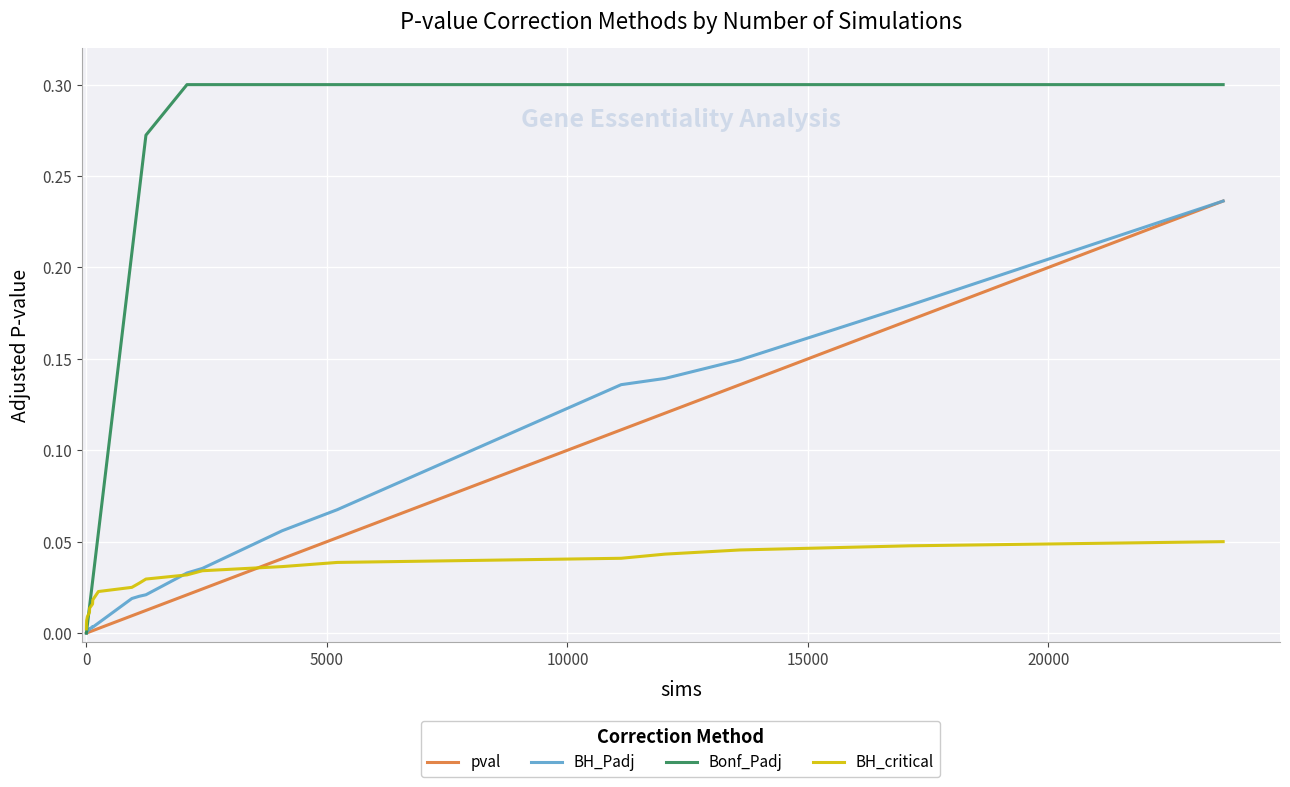

Which series has the largest total across all categories?

Bonf_Padj